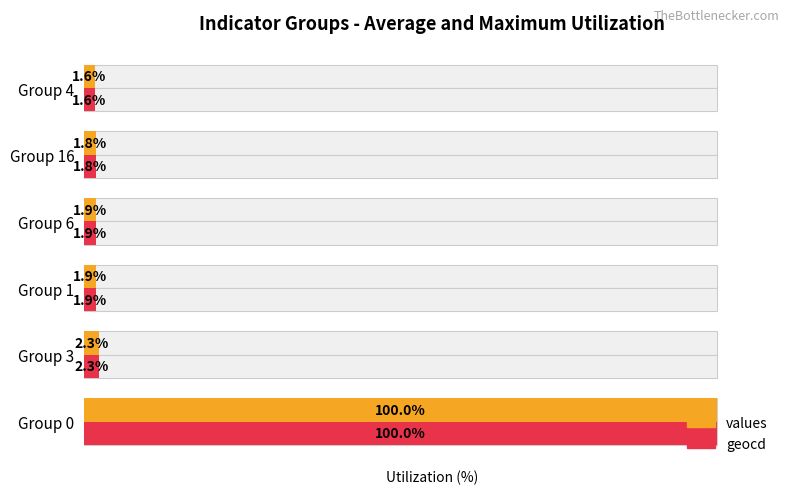

Which series has the largest range (max minus min)?

values